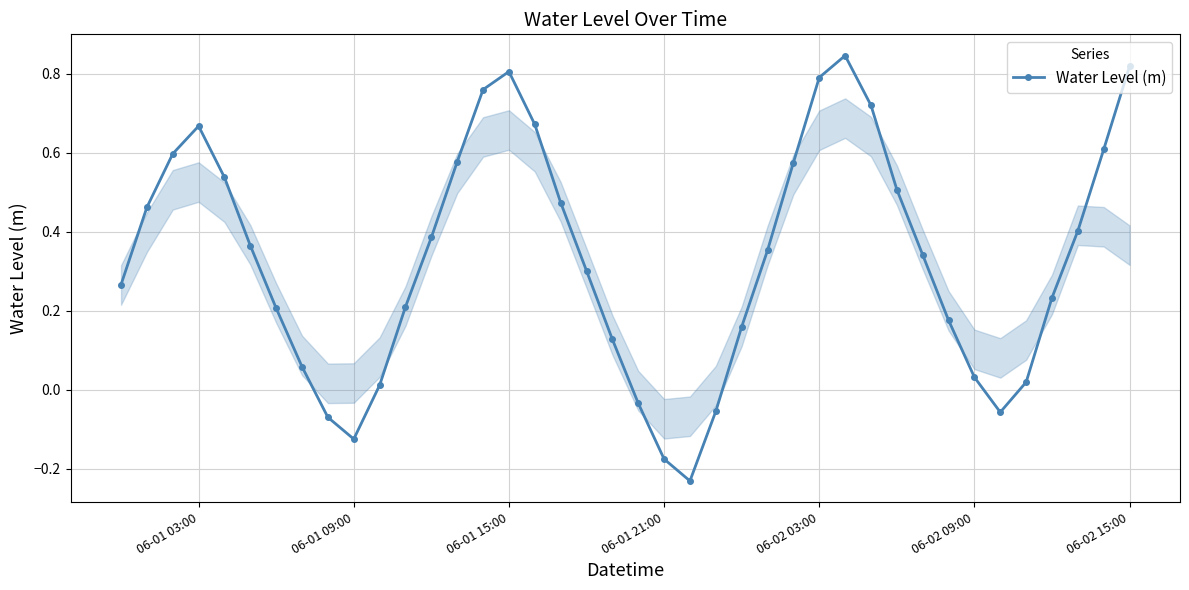

How many positive values are there?

33